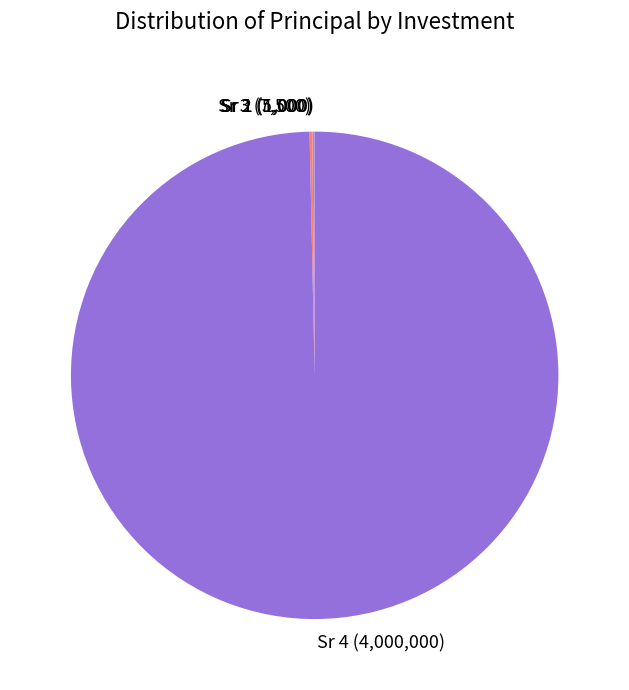

What is the largest slice in the pie chart?

Sr 4